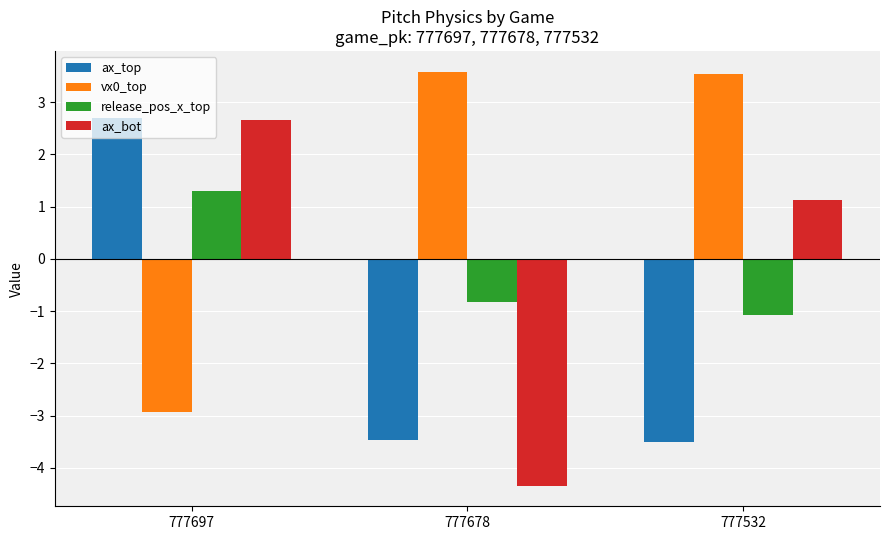

What is the minimum value for ax_top?

-3.5